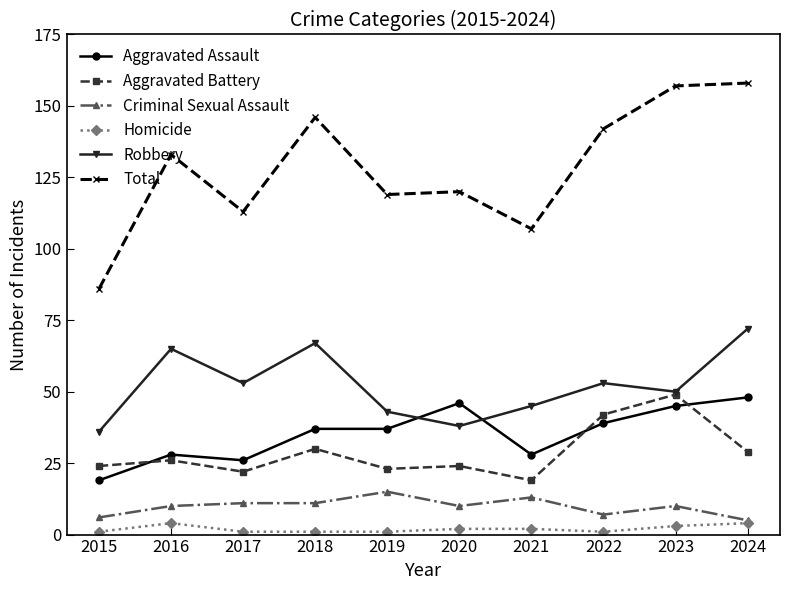

At which category does Robbery reach its first local peak?

2016